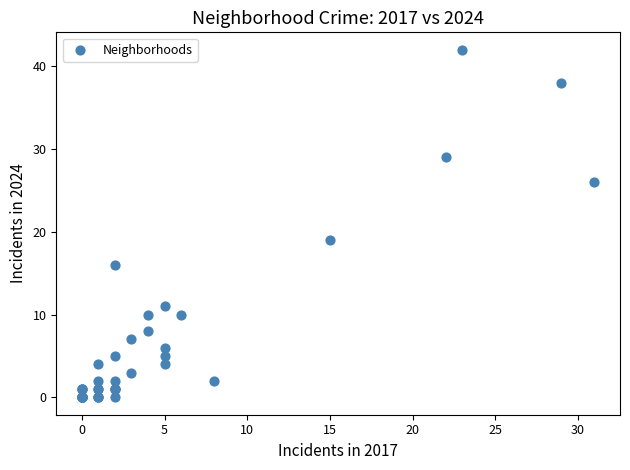

What Y value in the scatter plot is closest to 21?

19